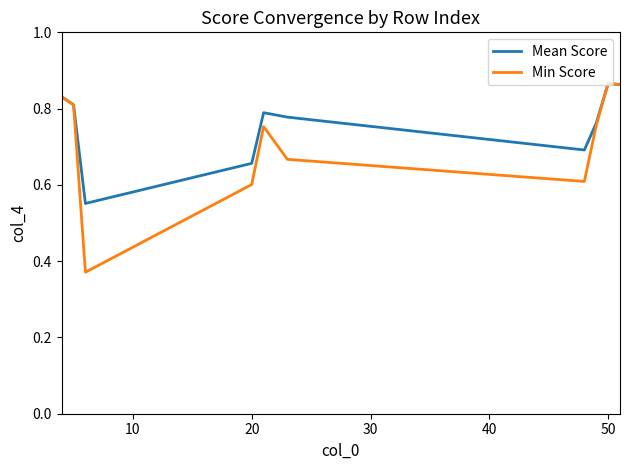

Rank the series by their average value, from lowest to highest.

Min Score, Mean Score